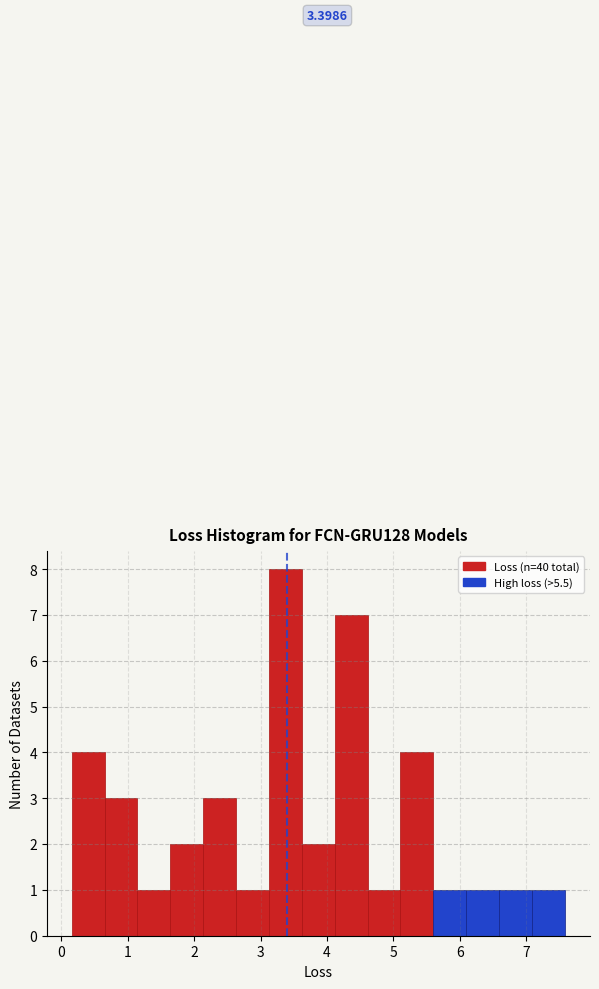

Over which range of the x-axis is the bar tallest?

3.1 to 3.6